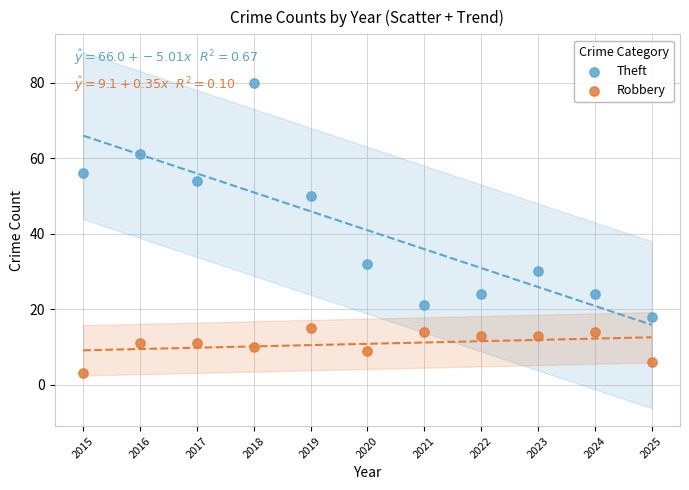

What are all the series names shown in the legend?

Theft, Robbery